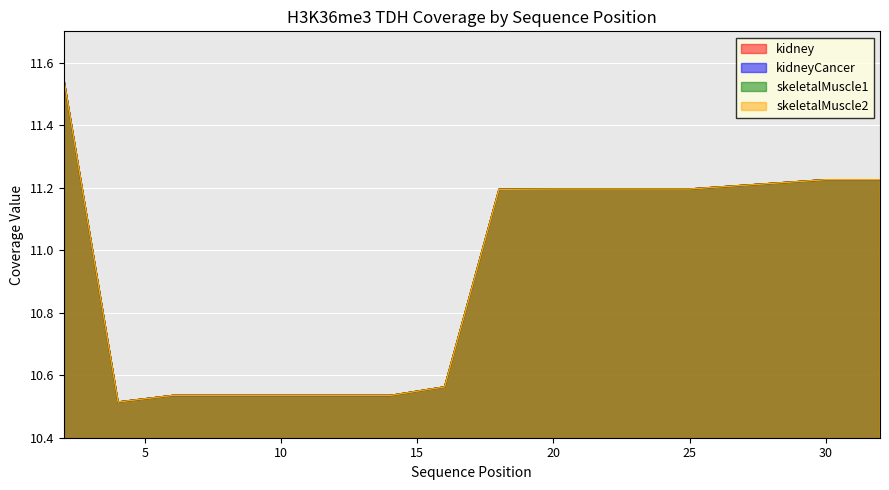

Which category has the highest value across all series?

2